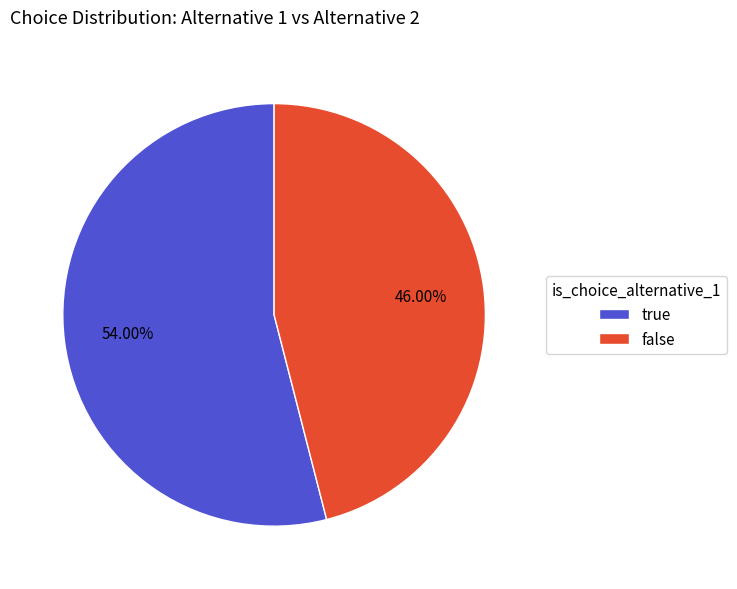

How many segments does this pie chart have?

2